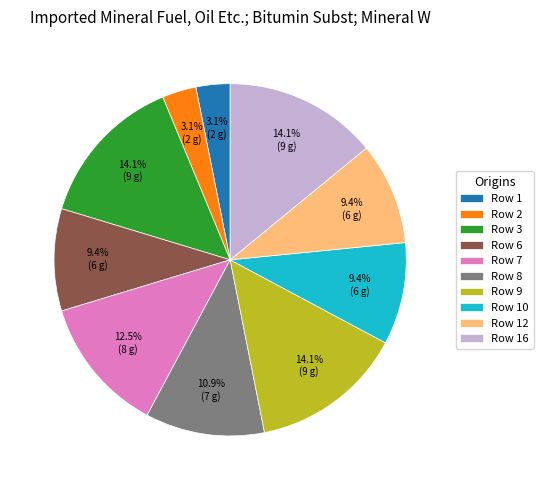

Count the number of slices in the pie.

10